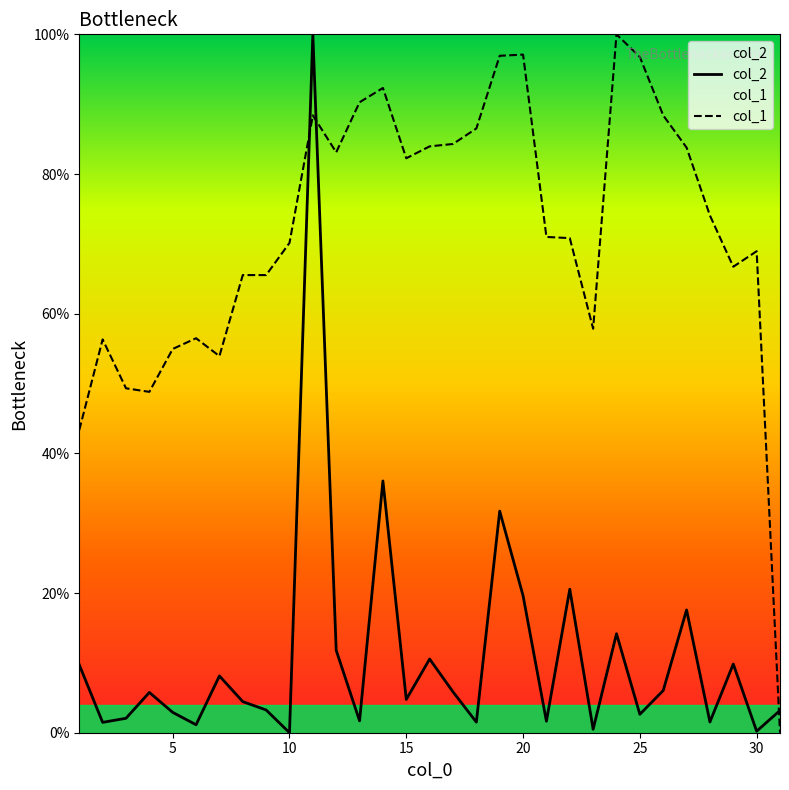

Rank the series by their maximum value, from highest to lowest.

col_2, col_1